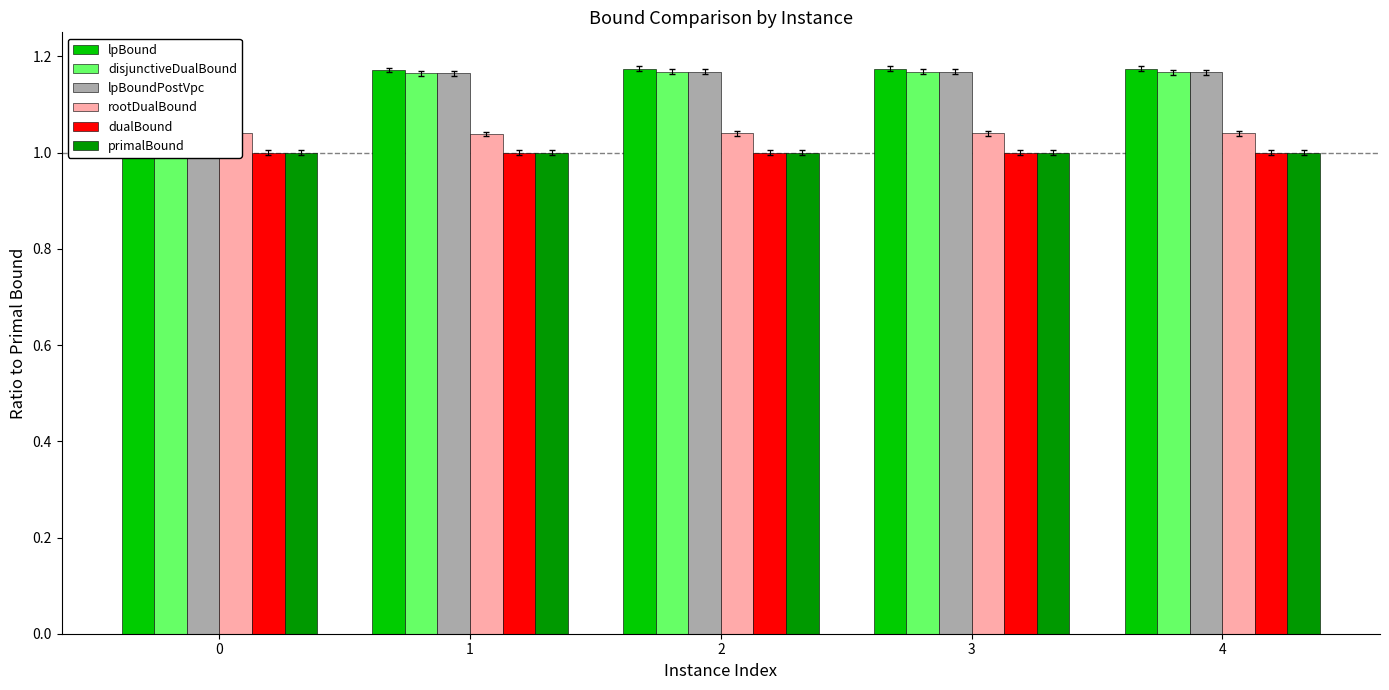

Rank the series at 3 from highest to lowest value.

lpBound, disjunctiveDualBound, lpBoundPostVpc, rootDualBound, dualBound, primalBound